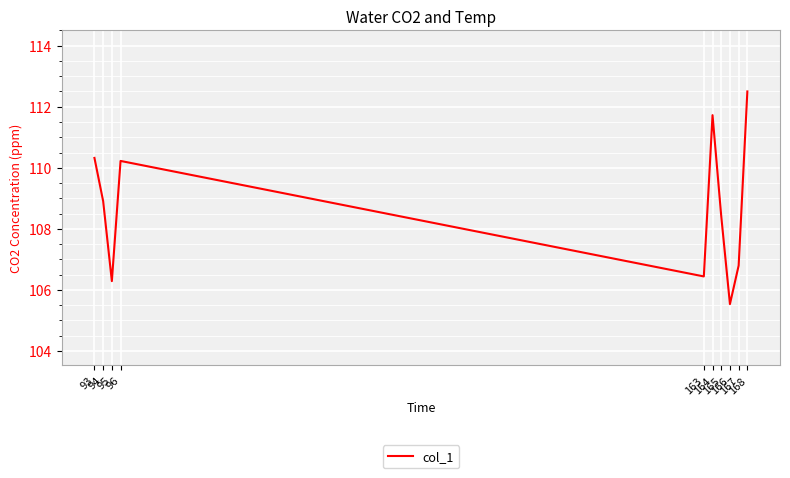

What is the average value?

108.7